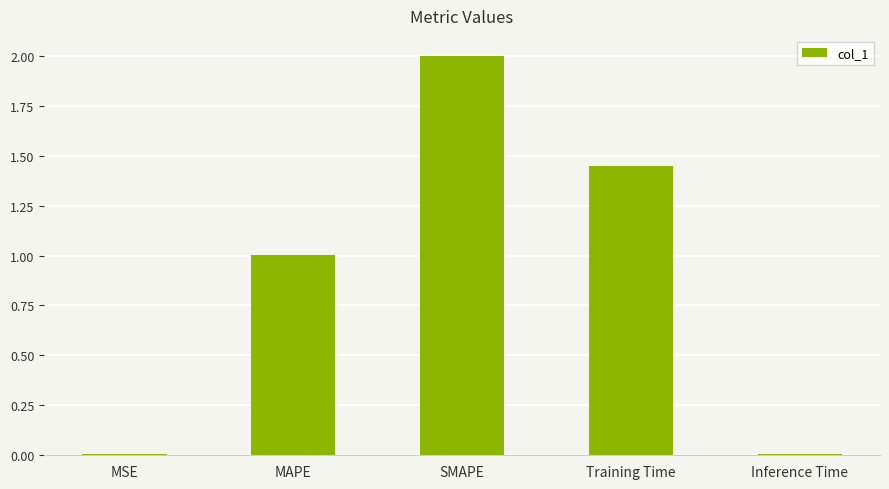

True or false: the data shows 2.0 at SMAPE.

True